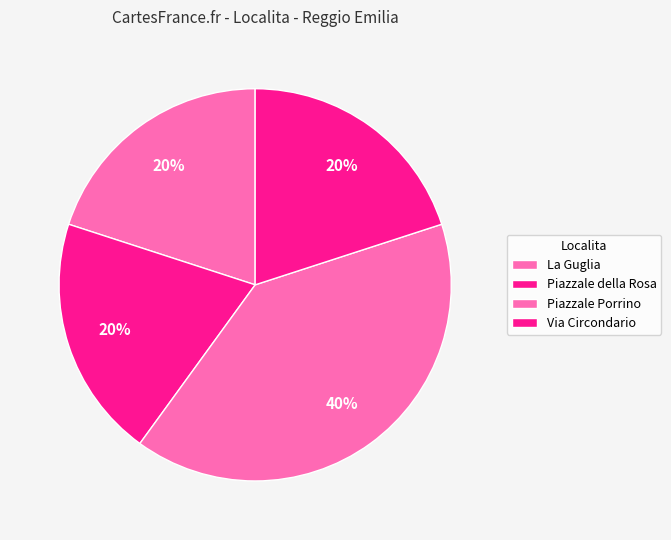

How many segments does this pie chart have?

4